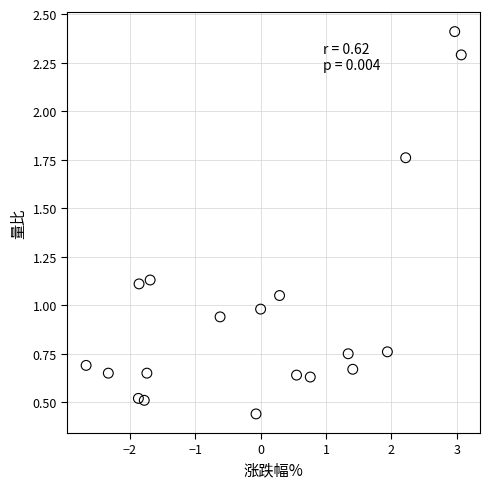

What is the range of Y values (max minus min)?

2.0